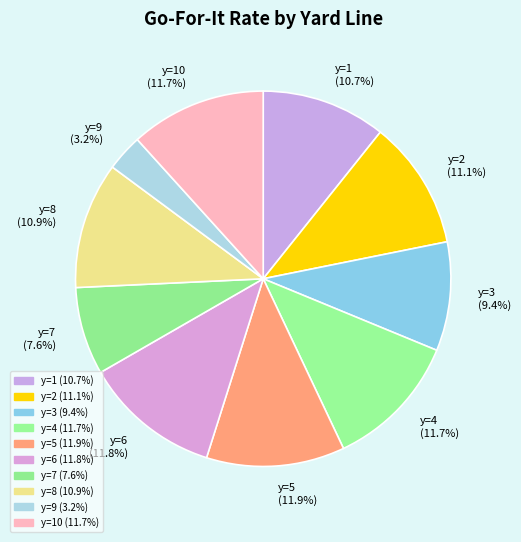

To the nearest percent, what is the combined percentage of y=8 and y=4?

23%